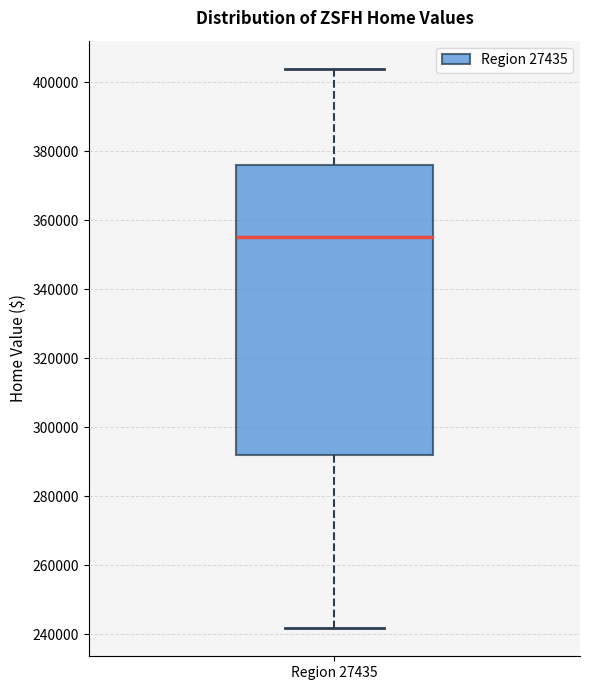

Transcribe this box plot: give where the median line is, the range the box spans, and where the two whiskers end, as read against the y-axis. The values are not printed on the chart, so give them approximately, as read against the axis.

median 356000, box 292000 to 376000, whiskers 242000 to 404000